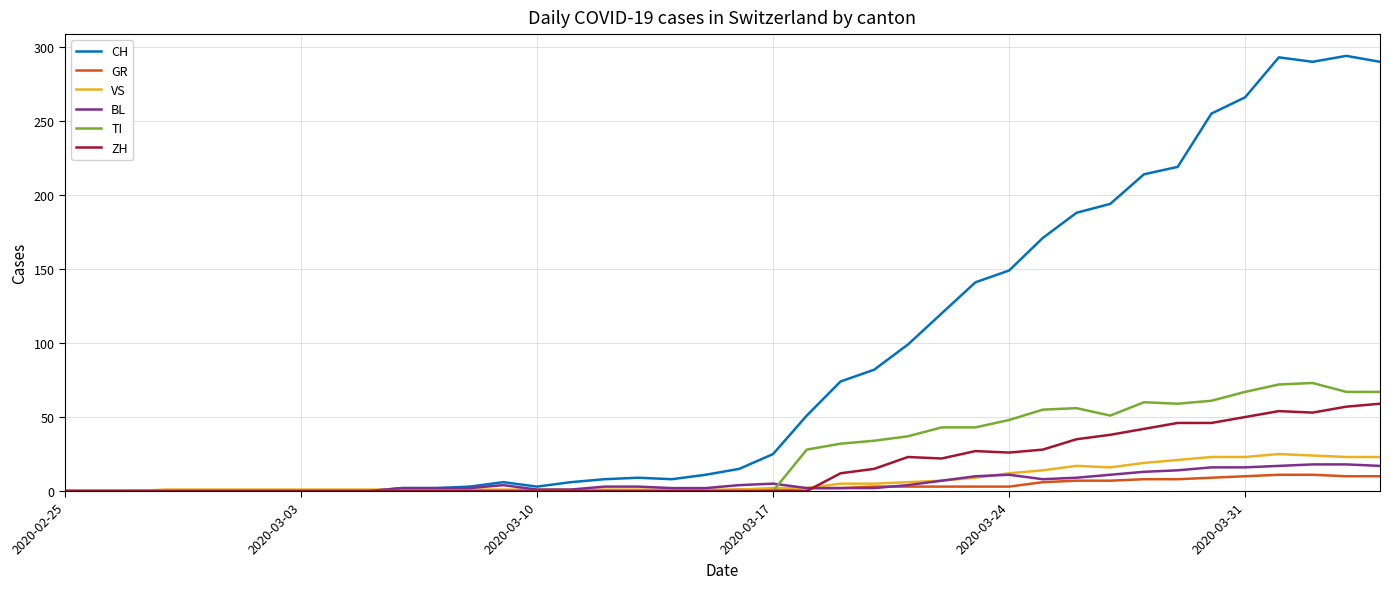

Which series has the largest total across all categories?

CH